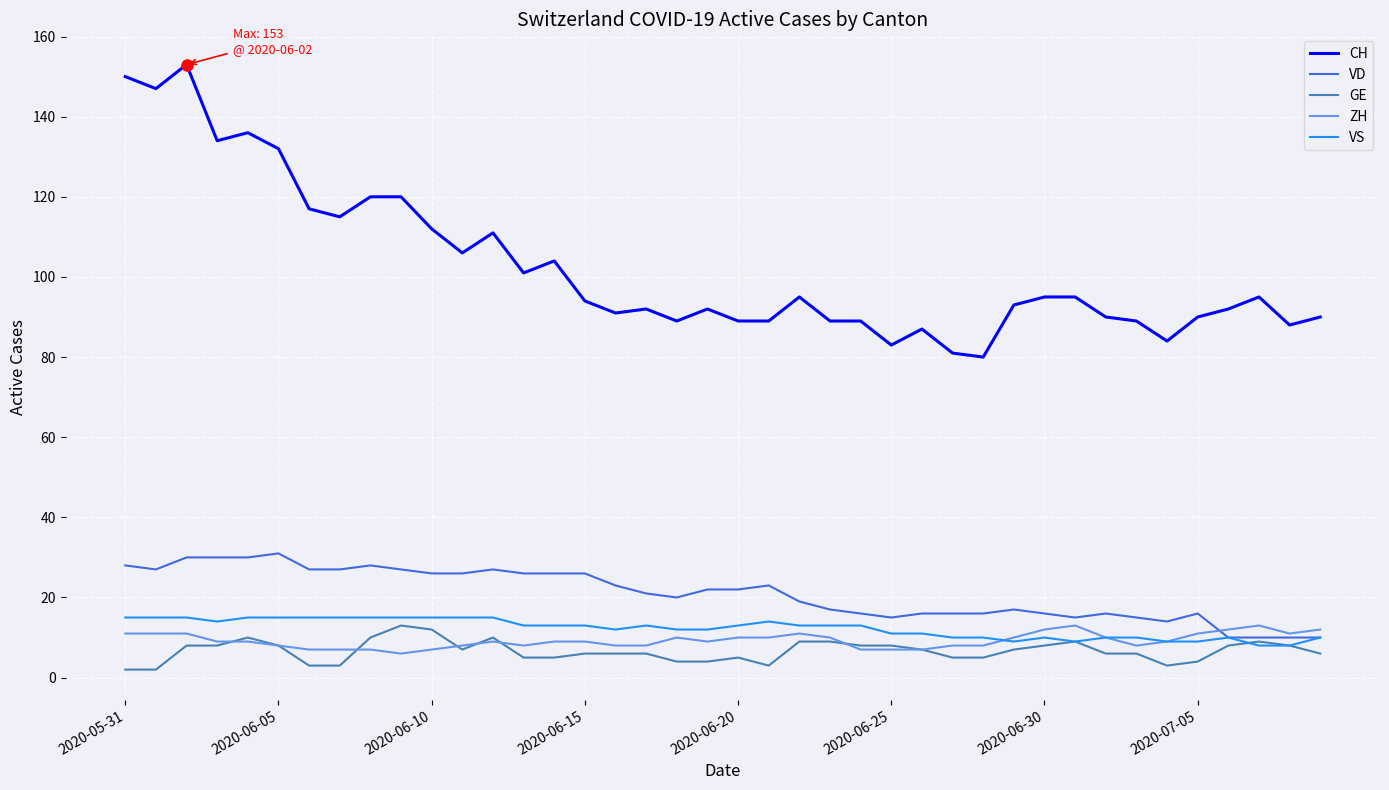

What is the maximum value for CH?

153